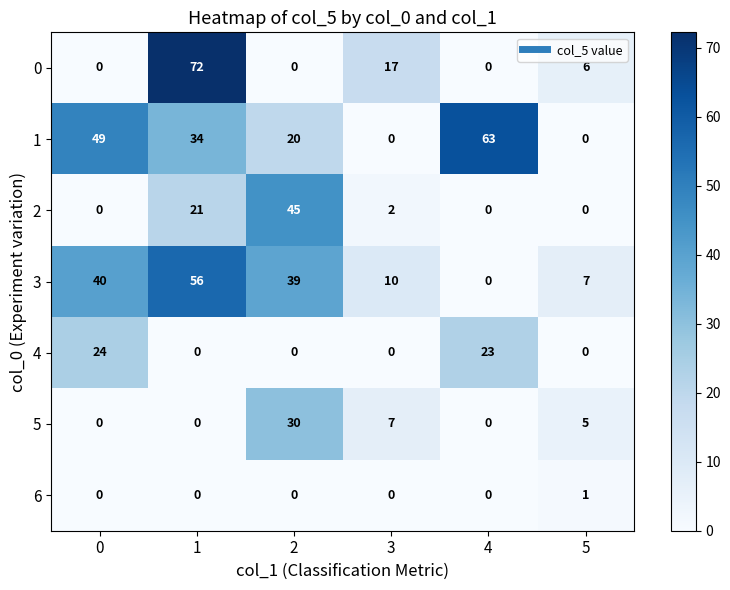

What is the spread (max minus min) of values at 0?

49